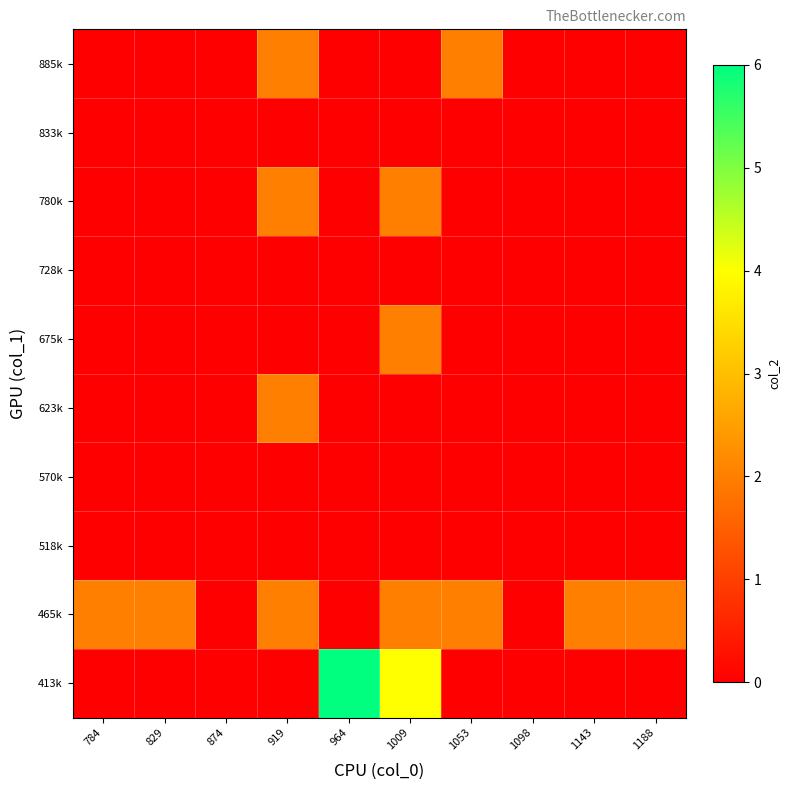

Which has a higher value, 1009 or 829?

1009